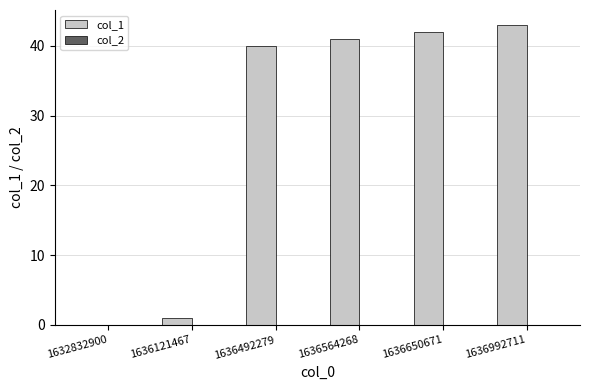

Between 1636650671 and 1632832900, which is larger?

1636650671